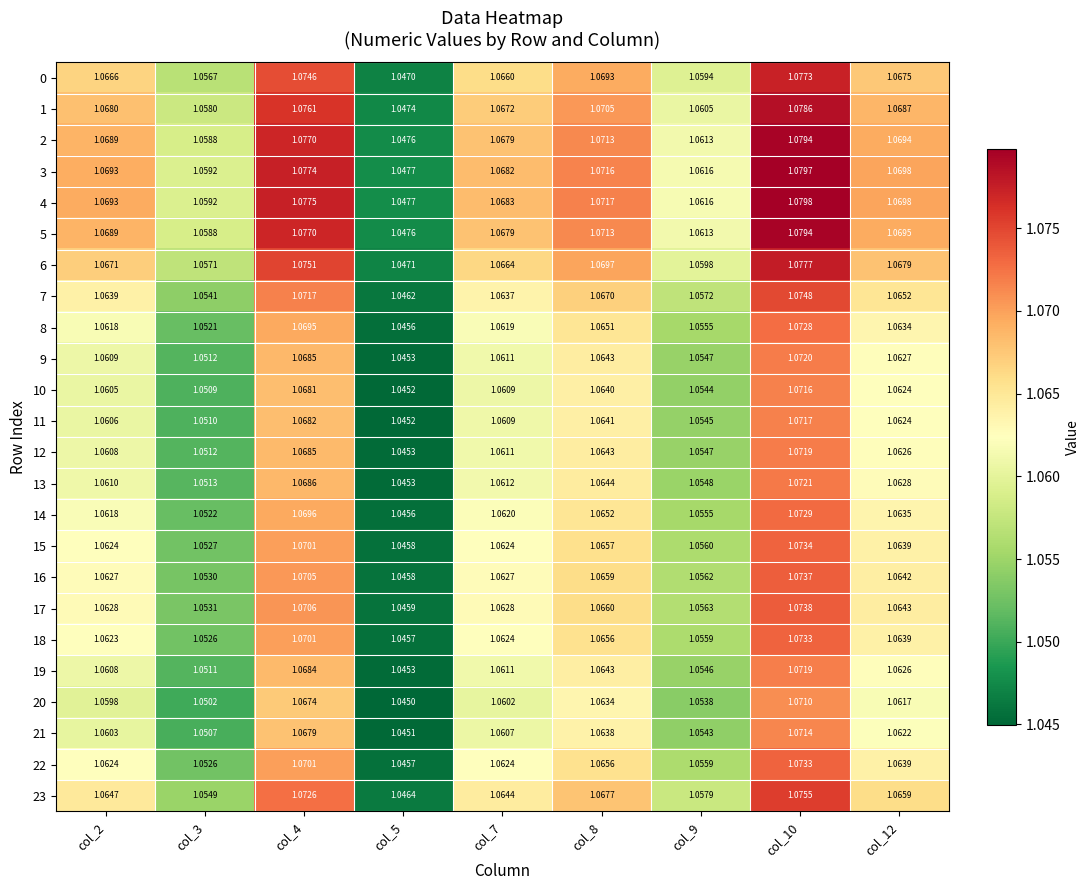

At how many categories does at least one series exceed 1?

9